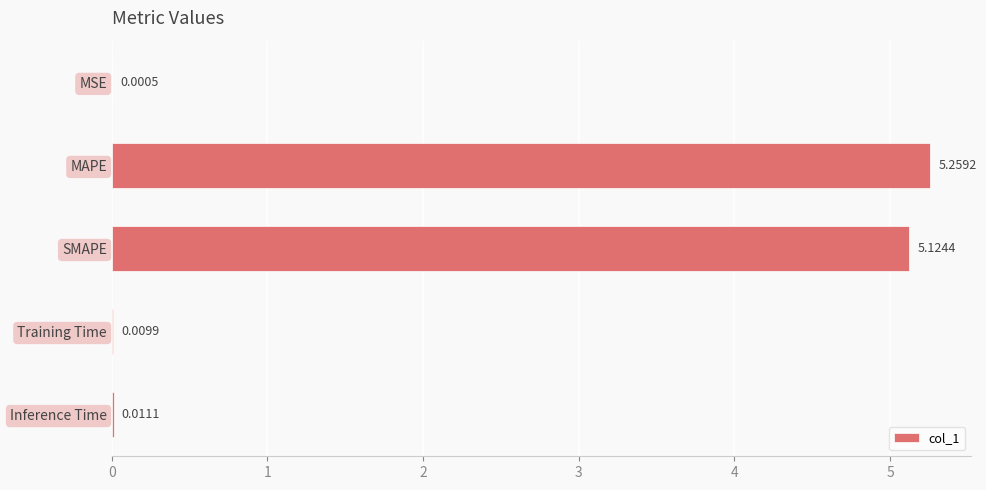

At which category does the chart reach its peak across all series?

MAPE